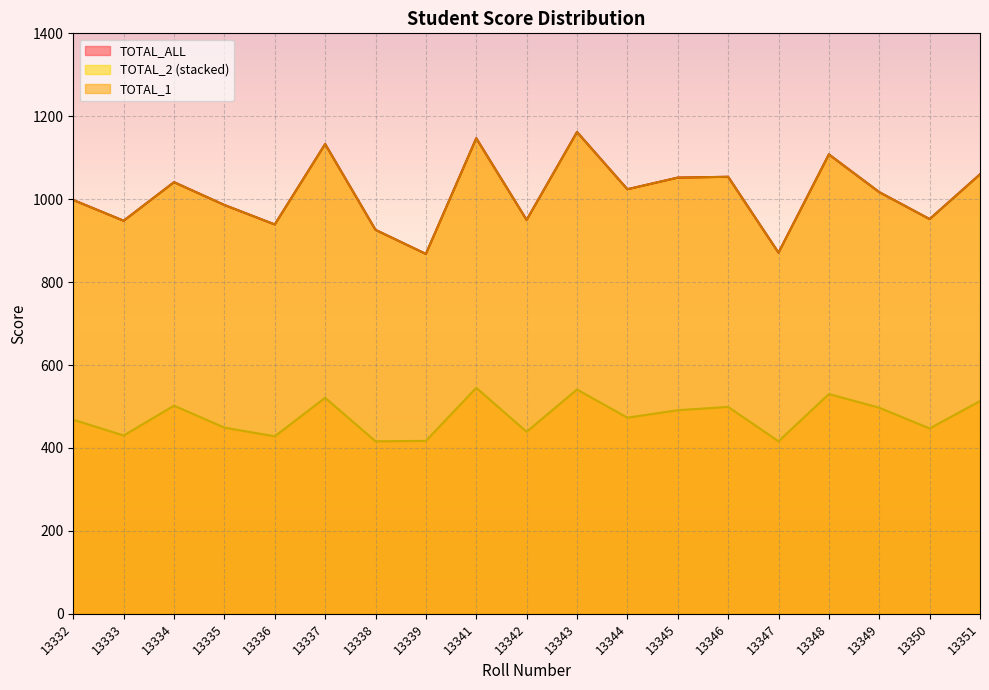

Between 13336 and 13338, which series saw the biggest shift?

TOTAL_ALL